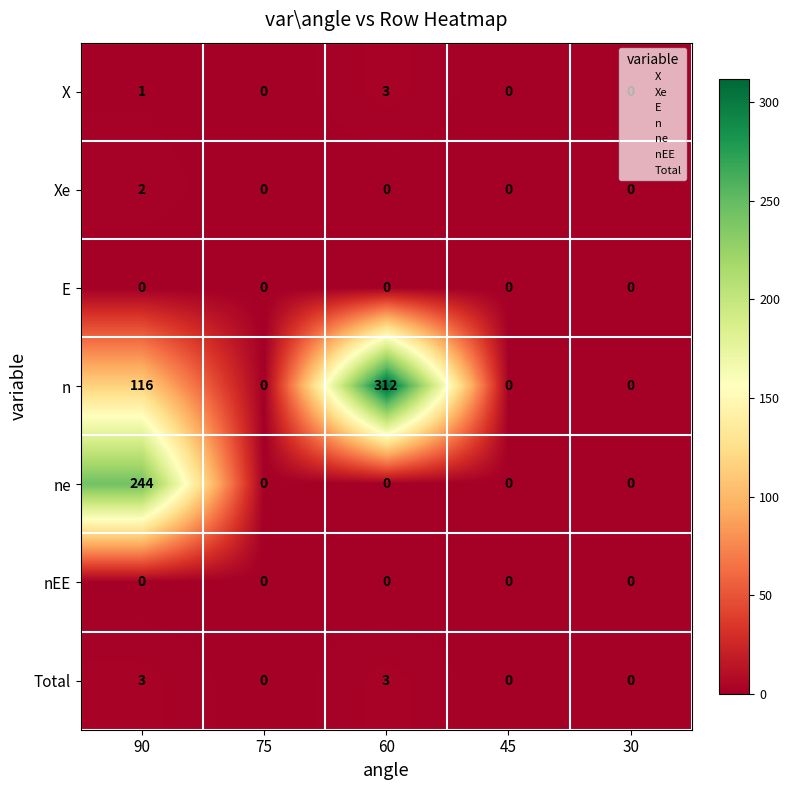

At which category does the chart reach its peak across all series?

60